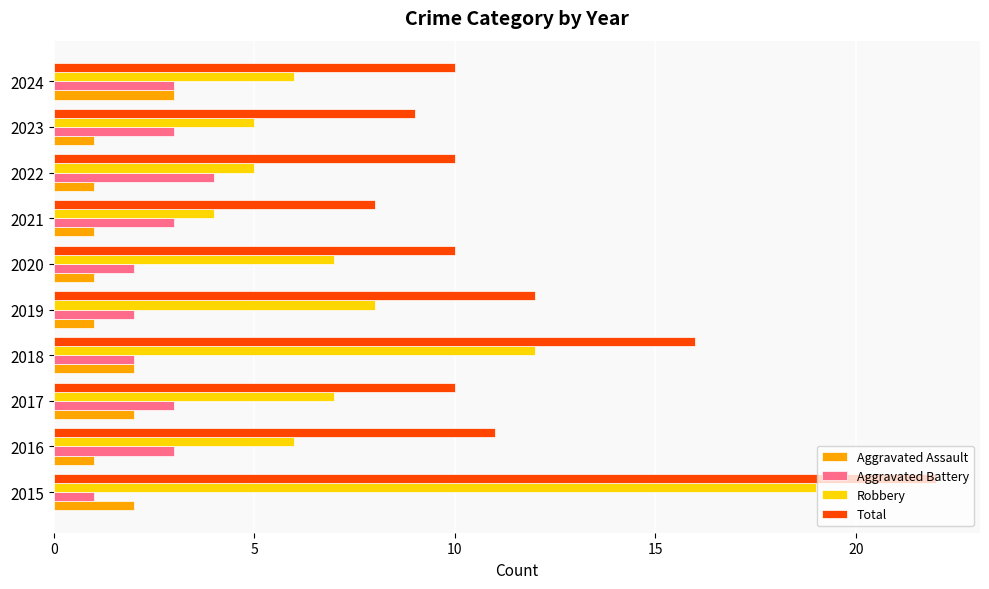

Where is Robbery nearest to the value 11?

2018